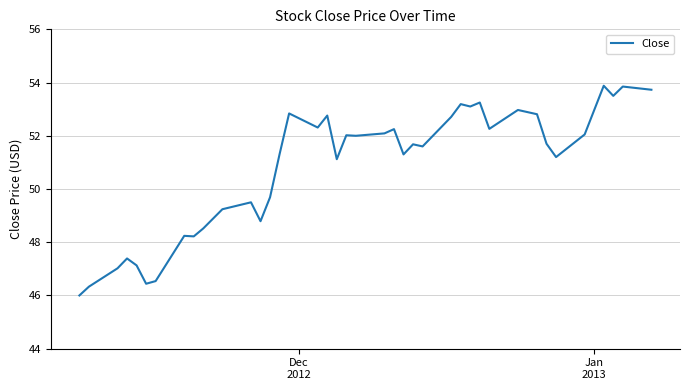

What is the difference between the maximum and minimum values?

7.9